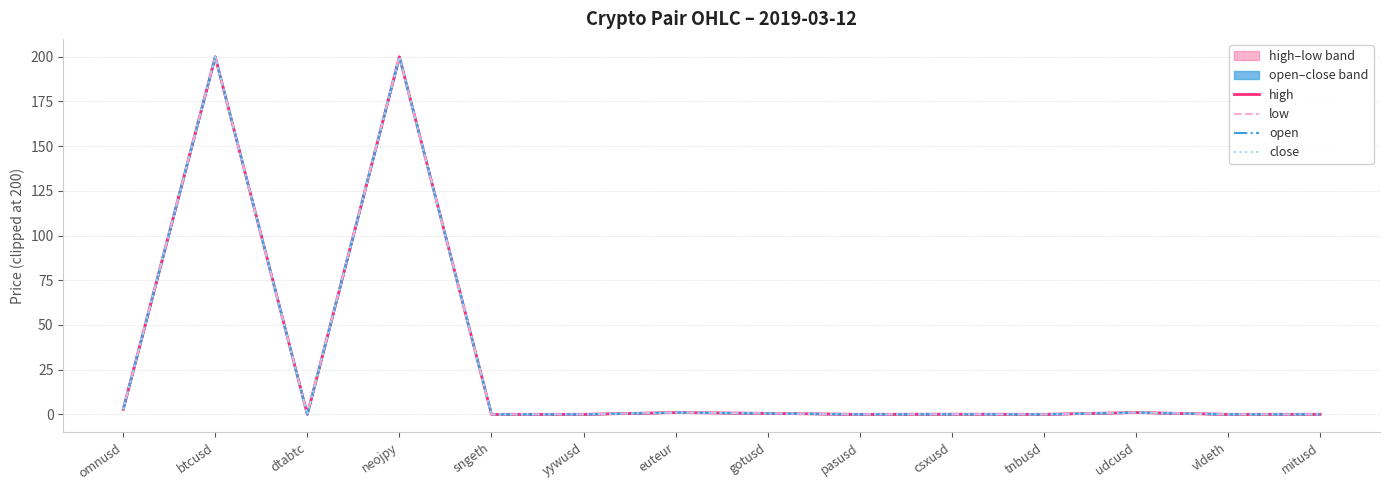

What is the label of the 4th point from the right?

tnbusd